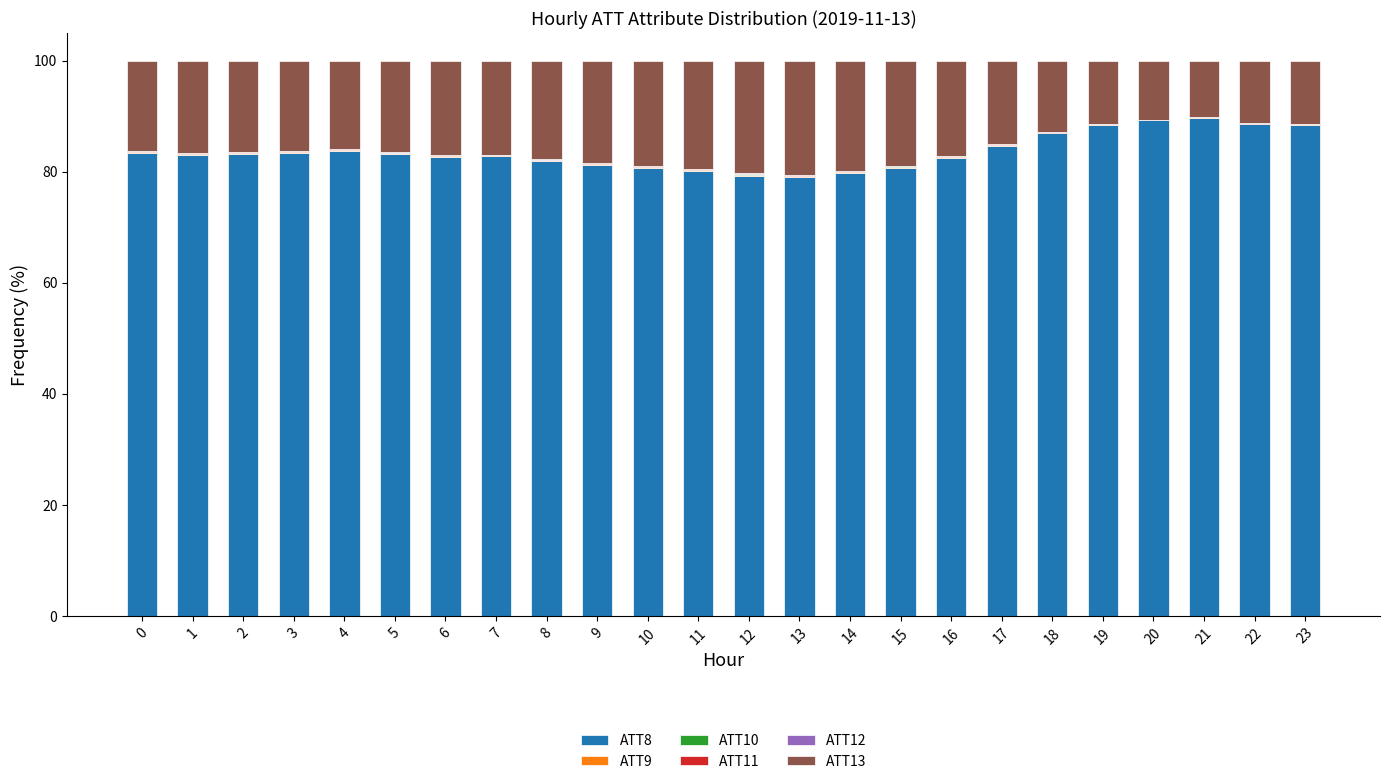

What is the difference between the ATT8 values at 16 and 14?

2.7